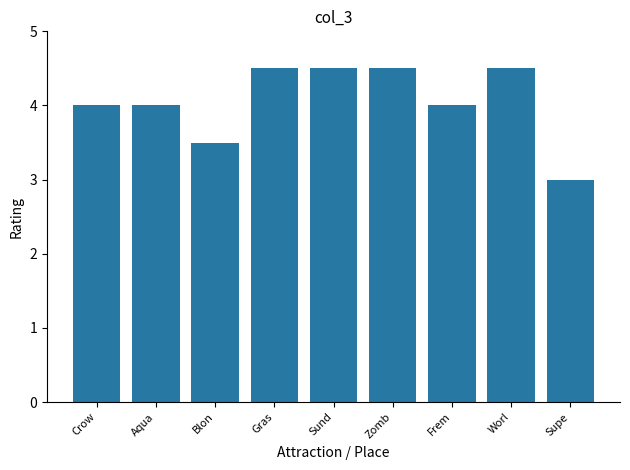

Reading left to right, extract all data points from this chart.

4.0	4.0	3.5	4.5	4.5	4.5	4.0	4.5	3.0